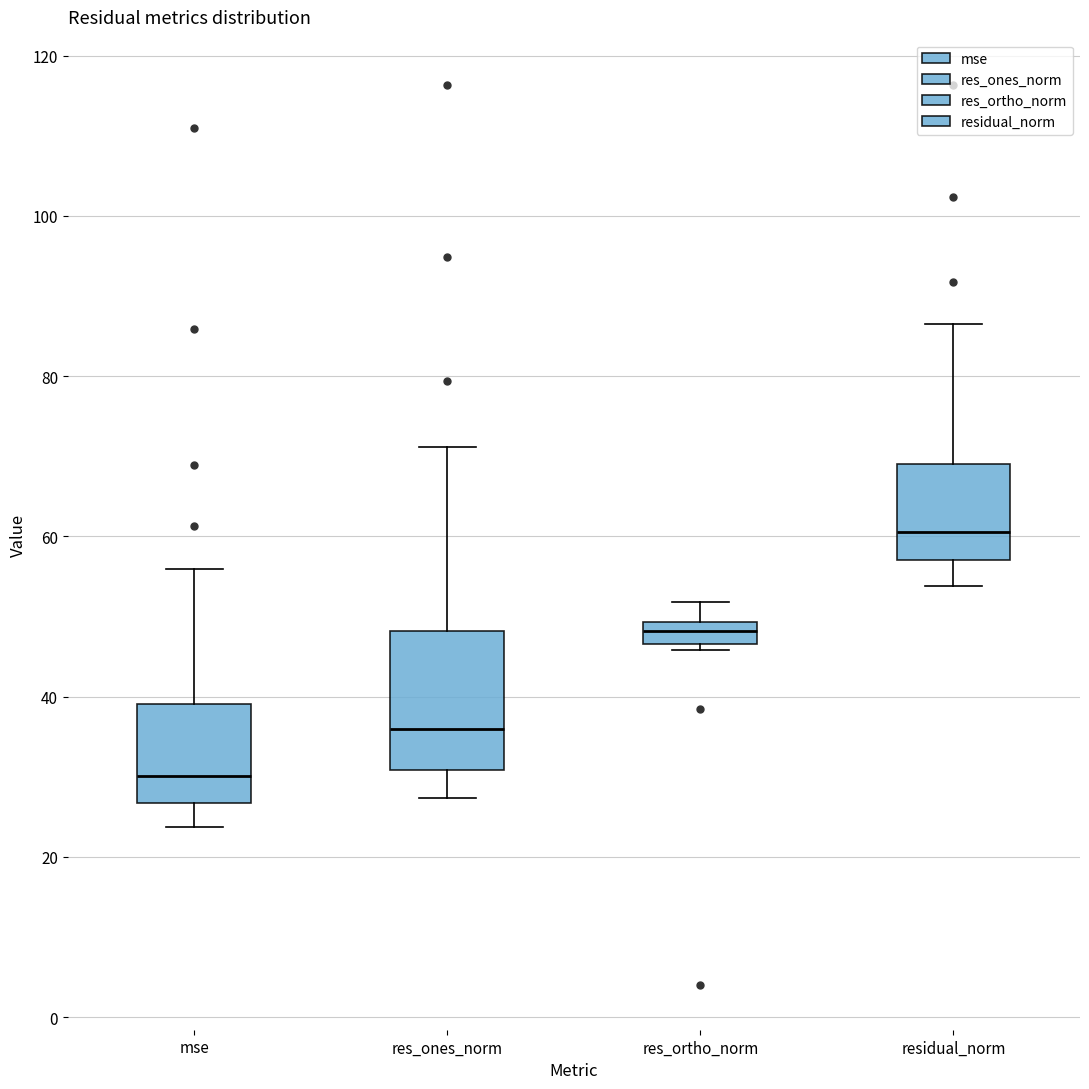

Which box is the tallest, from its lower edge to its upper edge?

res_ones_norm